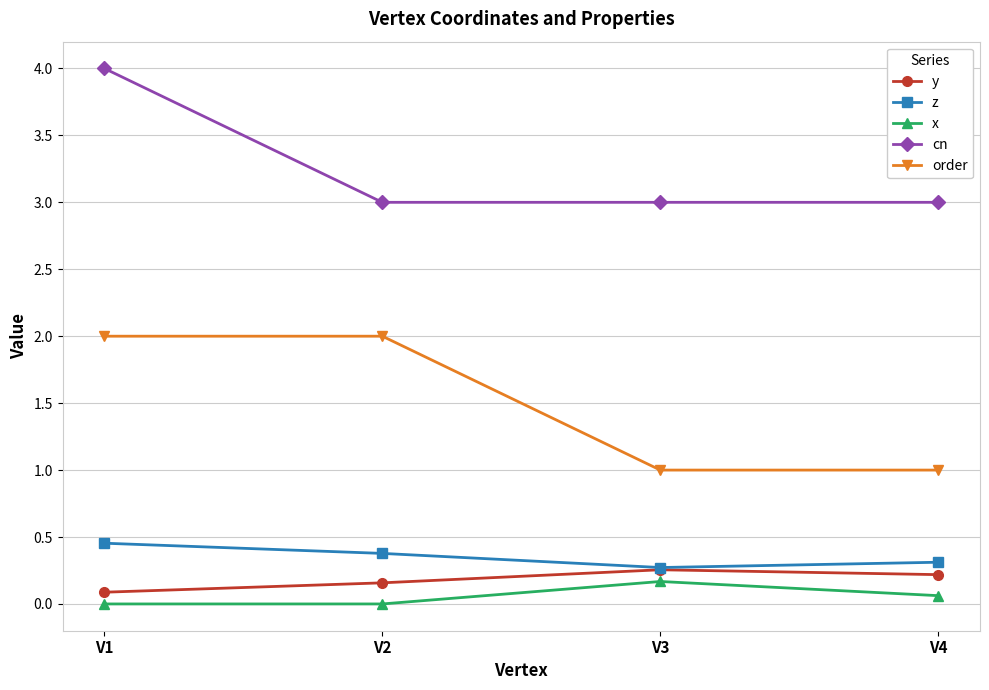

What is the total value across all series at V2?

5.5